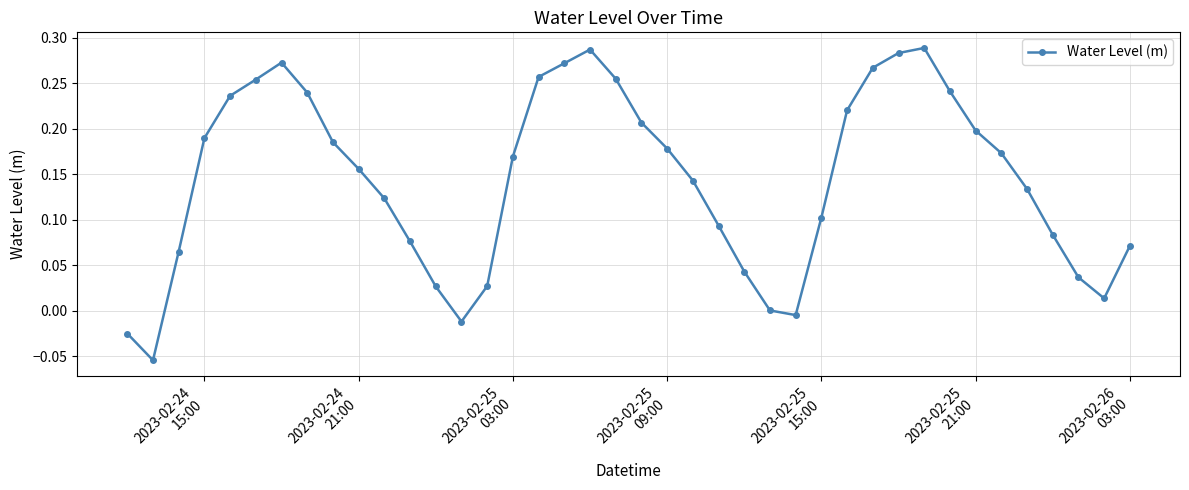

How many interior local valleys (lower than both neighbors) does the data have?

4